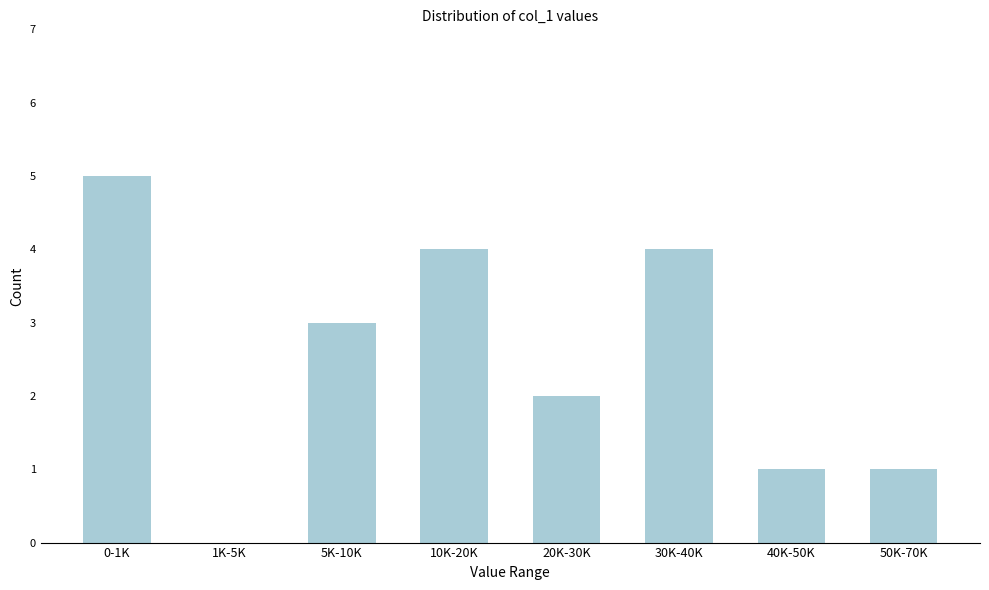

Reading left to right, extract all data points from this chart.

0-1K=5	1K-5K=0	5K-10K=3	10K-20K=4	20K-30K=2	30K-40K=4	40K-50K=1	50K-70K=1